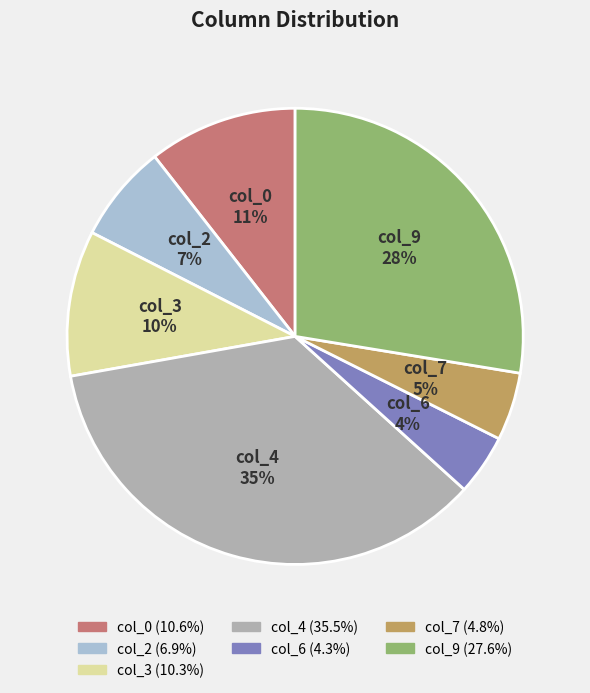

Which category has the biggest portion of the pie?

col_4